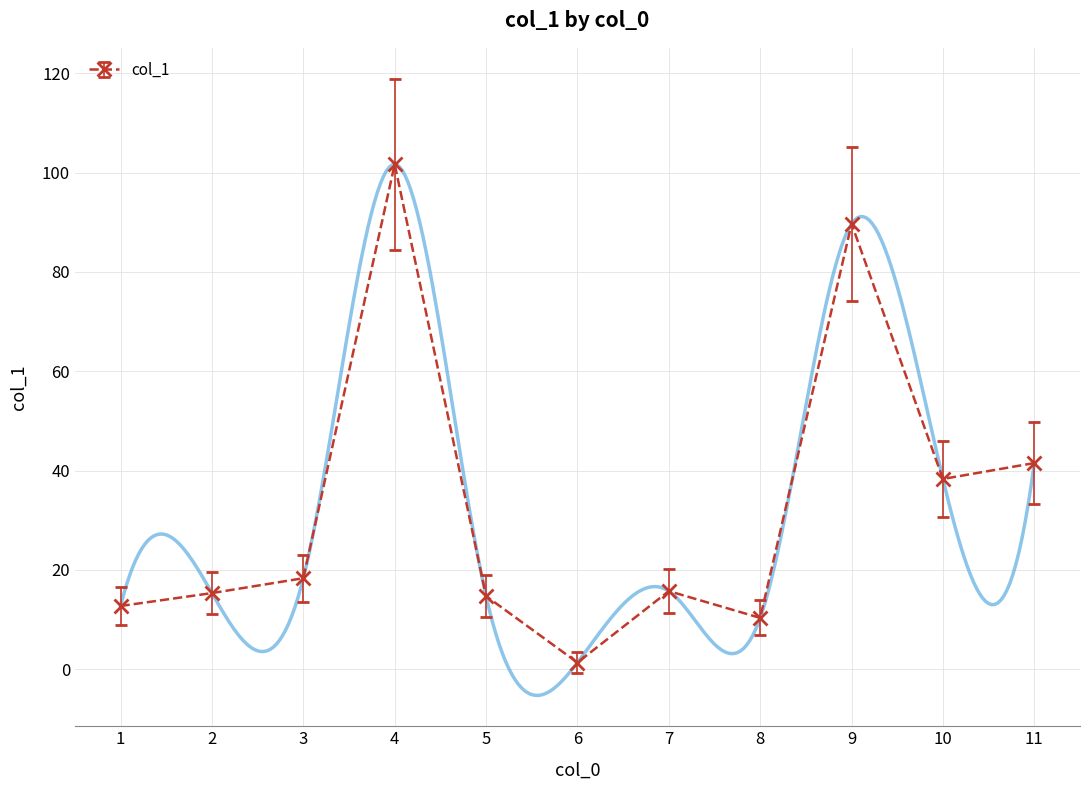

Approximately how many times larger is the value at 1 compared to 9?

0.1